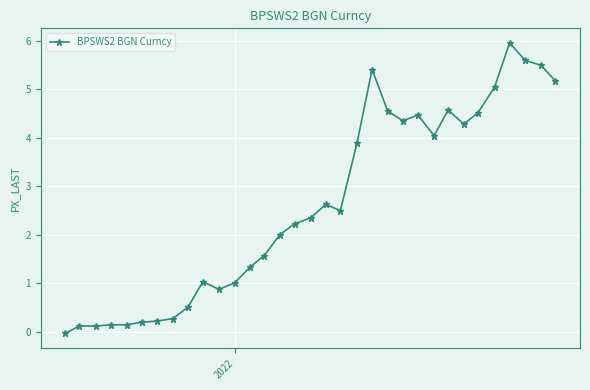

What is the value of the 7th point from the left?

0.2